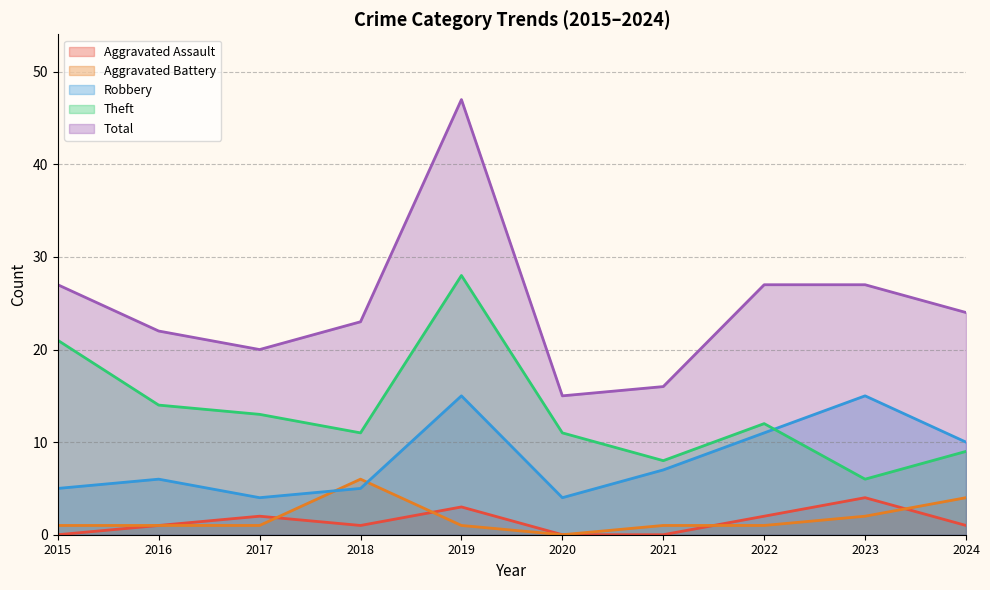

Which series changed the most between 2018 and 2021?

Total